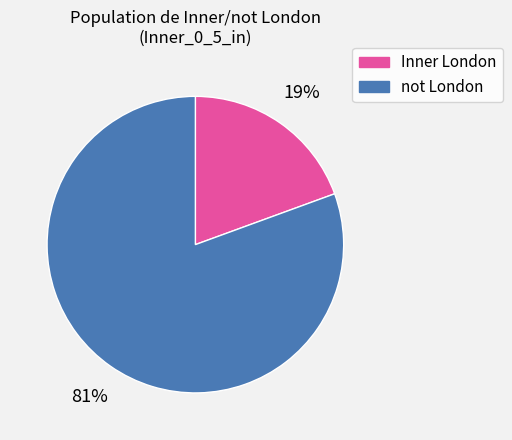

Which slice is the largest?

not London